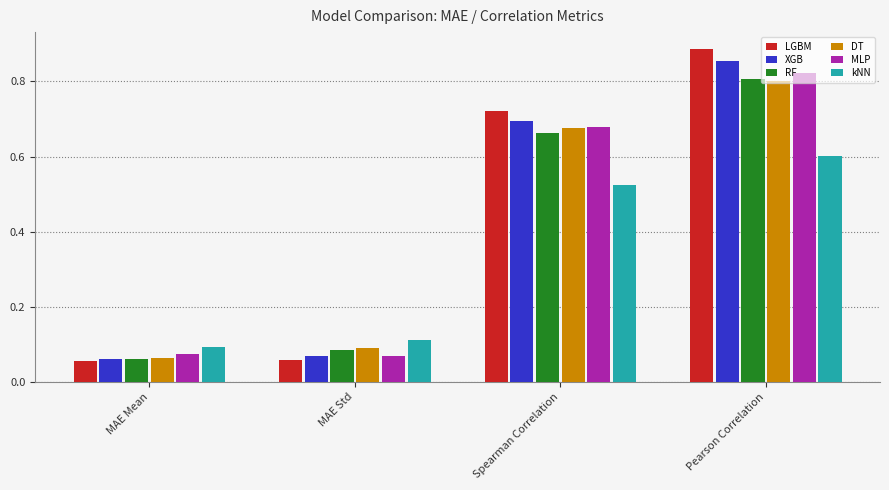

What is the label of the 1st bar from the left?

MAE Mean